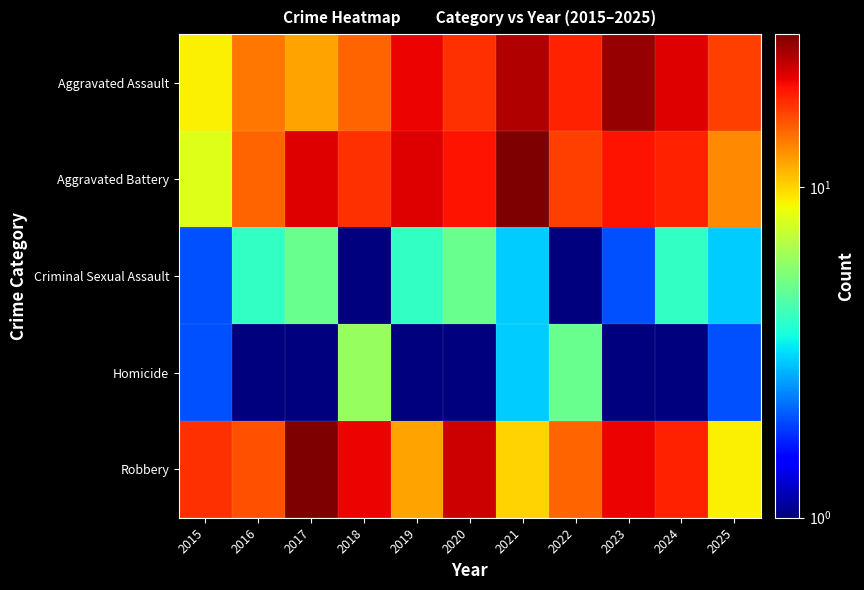

At which category is the sum across all series the highest?

2023